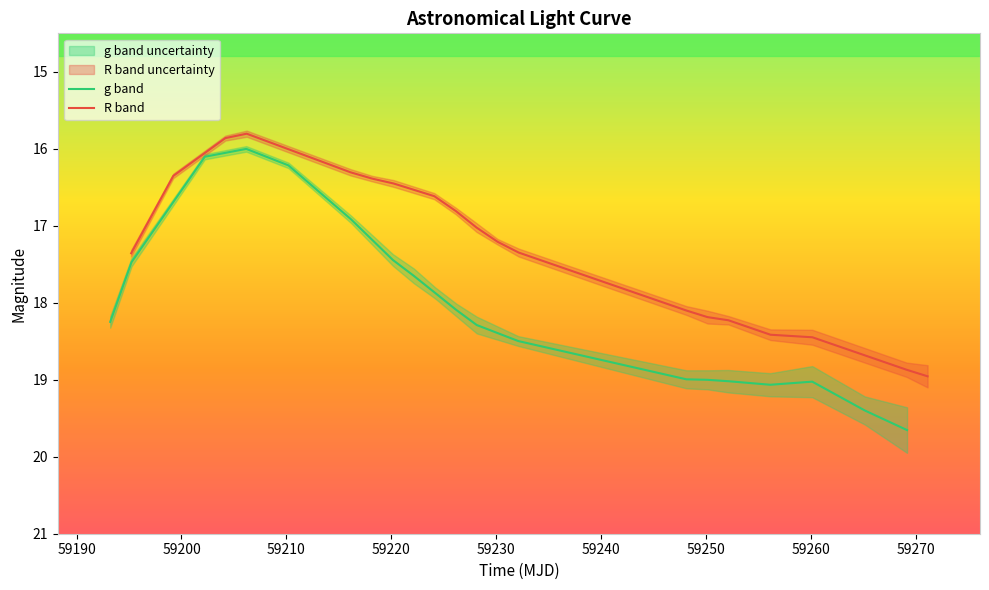

What is the difference between the maximum and second lowest values in the g band series?

3.6